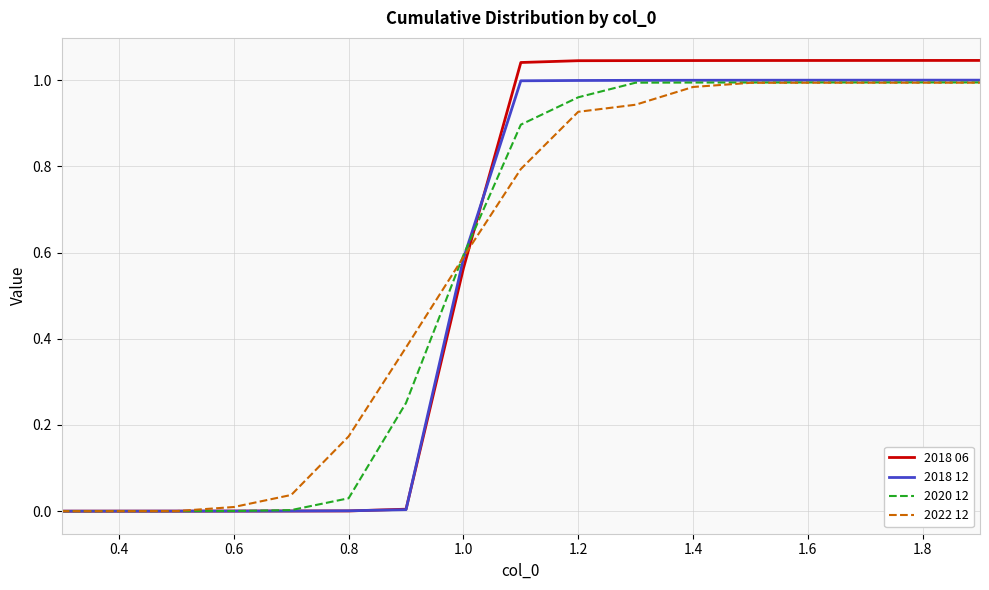

Which series has the largest range (max minus min)?

2018 06